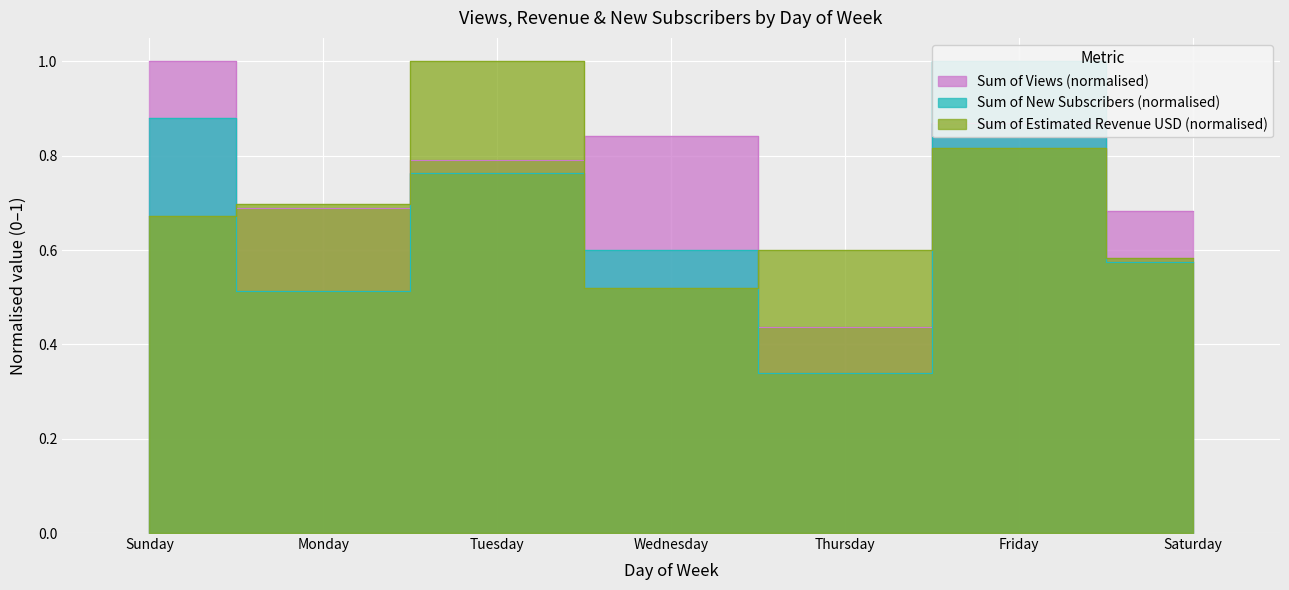

True or false: Sum of New Subscribers has a value of 0.2 at Monday.

False